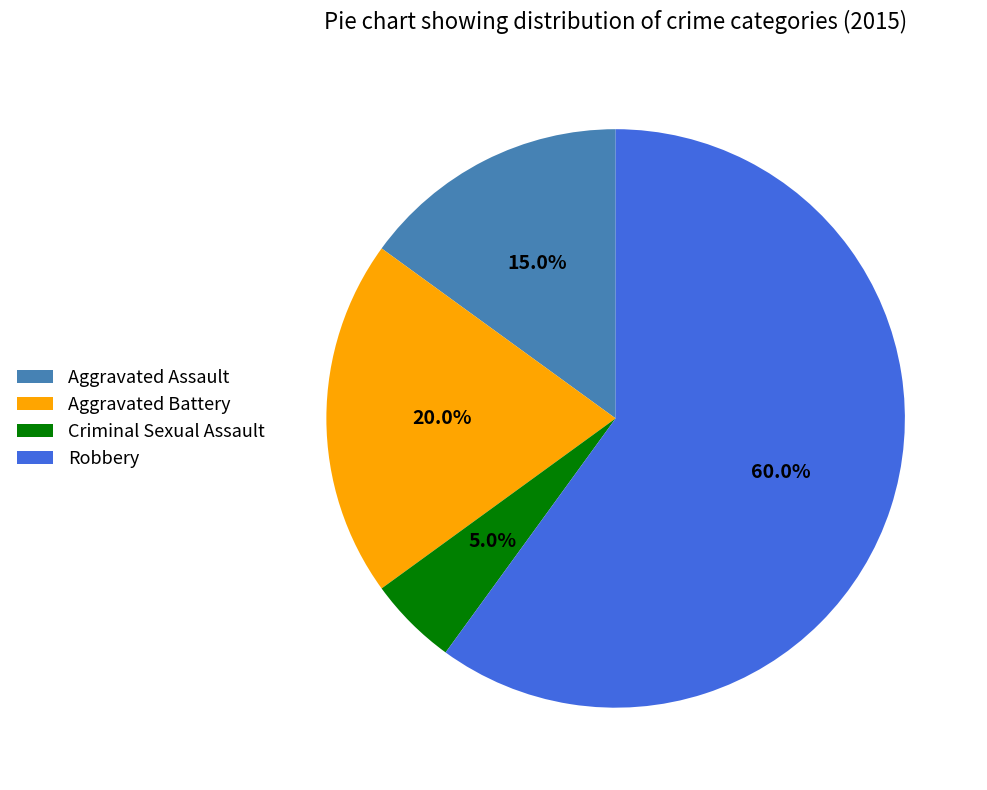

Which slice is the smallest?

Criminal Sexual Assault